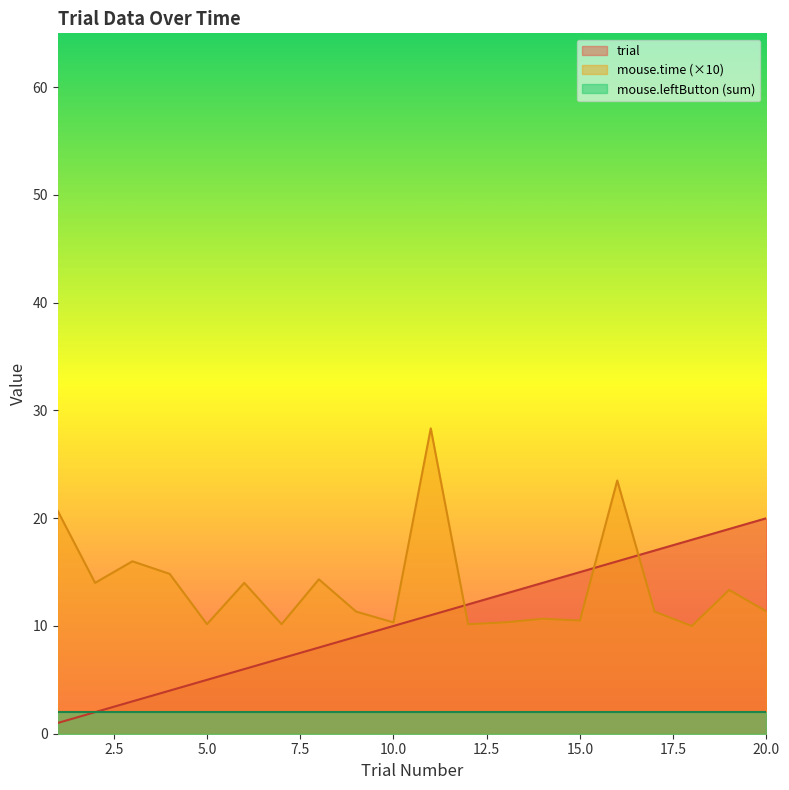

Where do trial and mouse.time first cross each other?

11 and 12